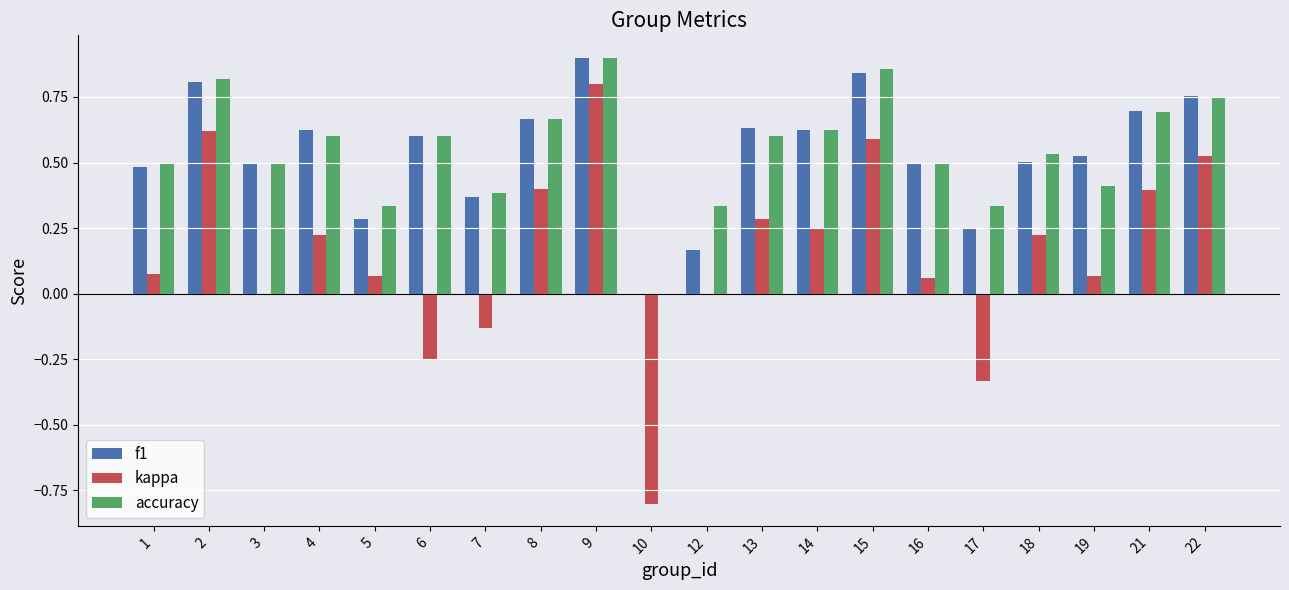

What is the sum of the accuracy values at 19 and 21?

1.1